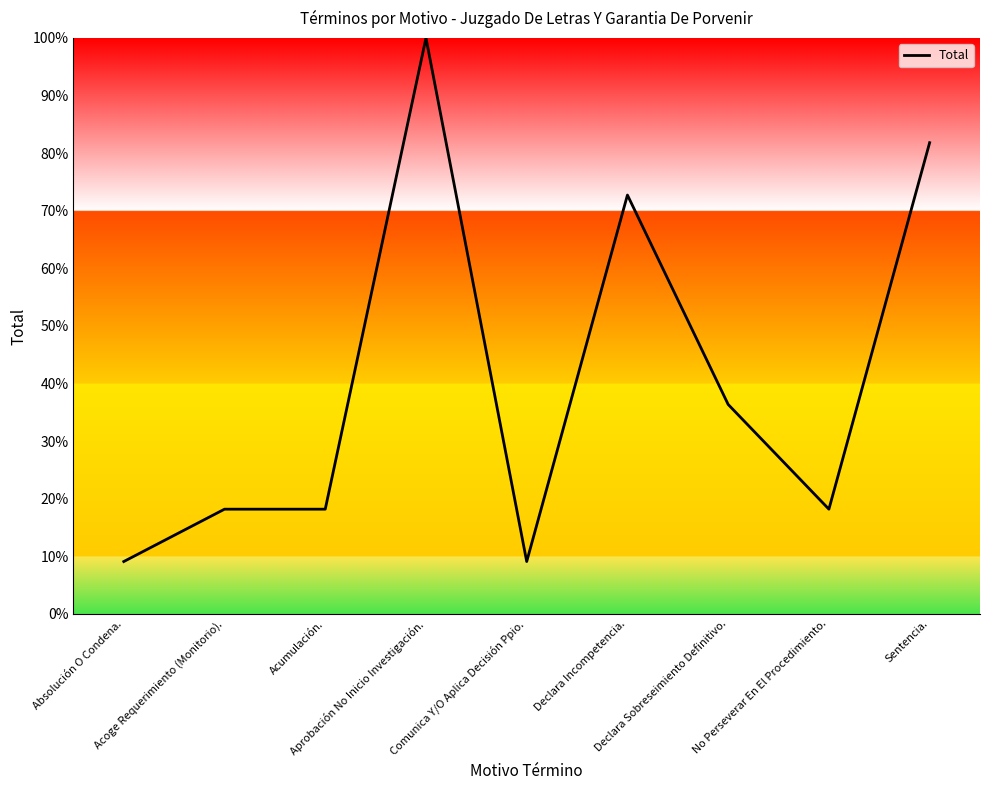

What is the difference between the maximum and minimum values?

90.9